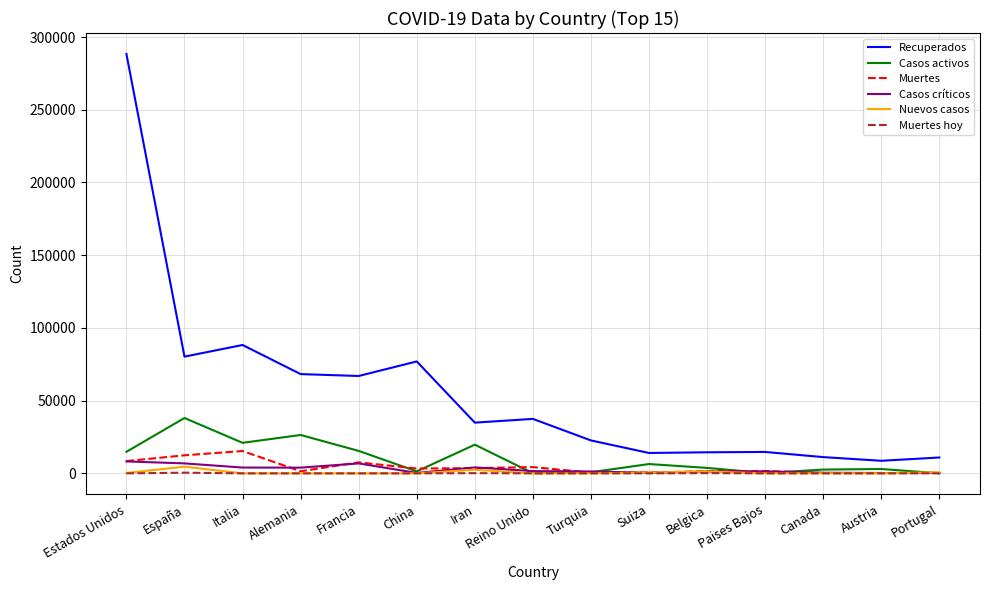

What is the lowest value of the Muertes series?

204